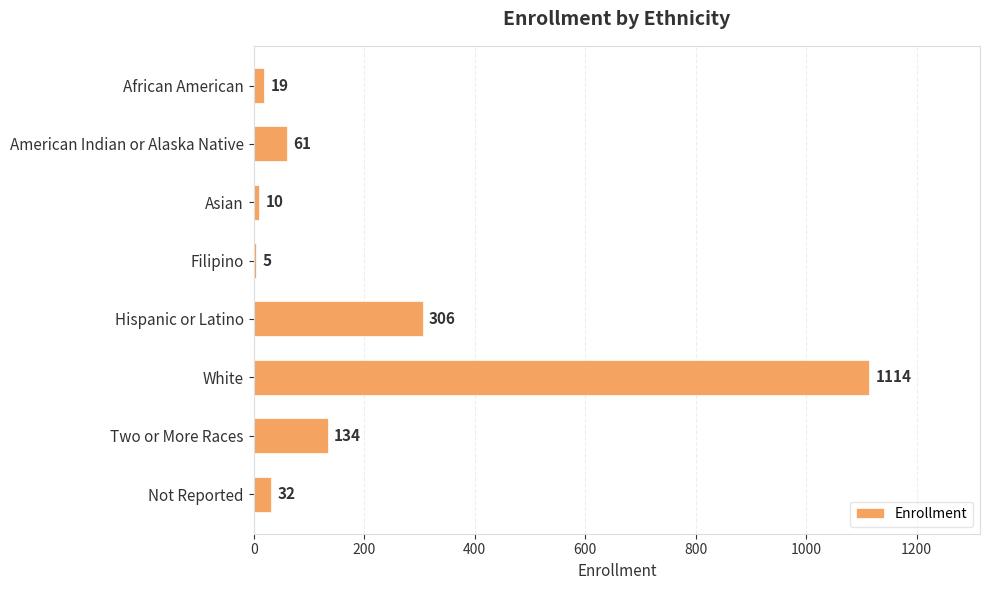

Reading bottom to top, extract all data points from this chart.

32	134	1114	306	5	10	61	19